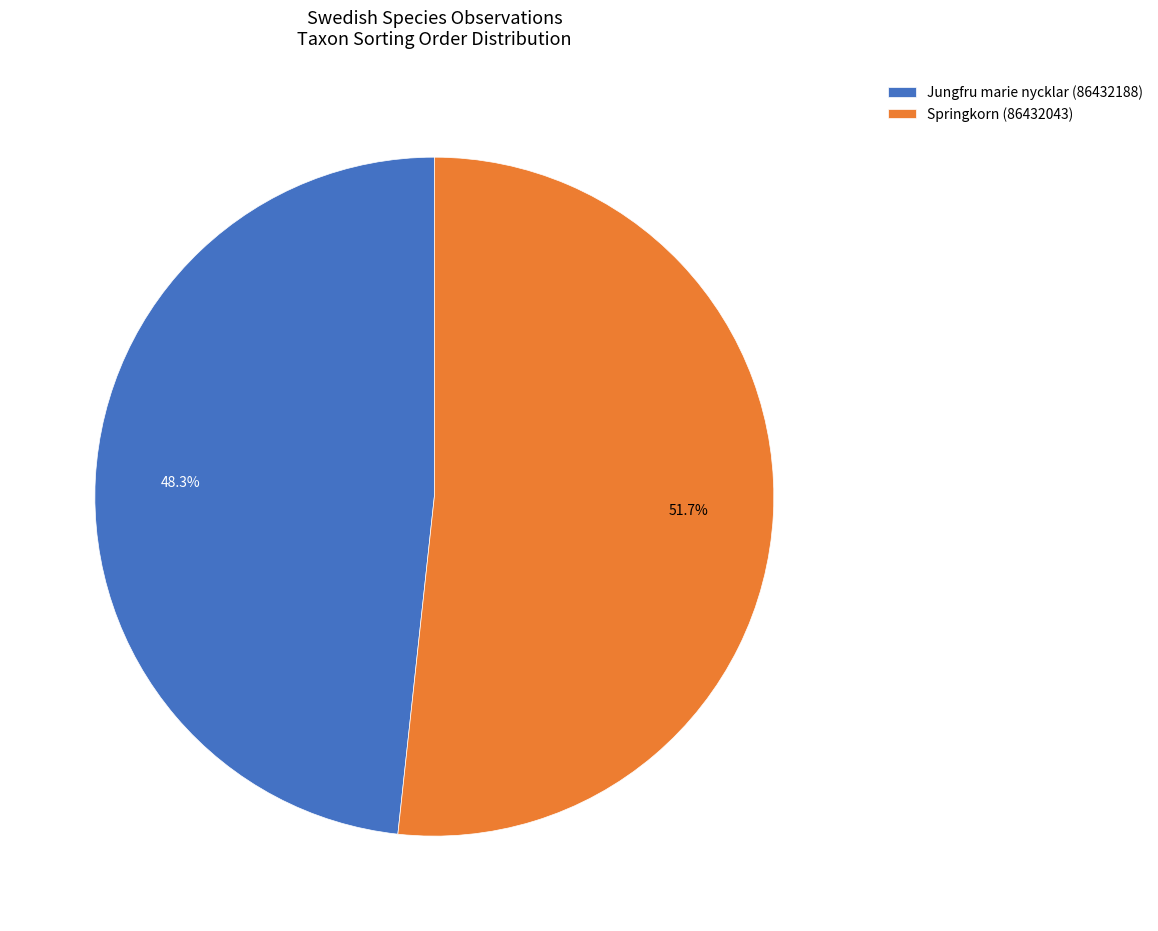

Is there any slice that represents more than half of the pie?

Yes